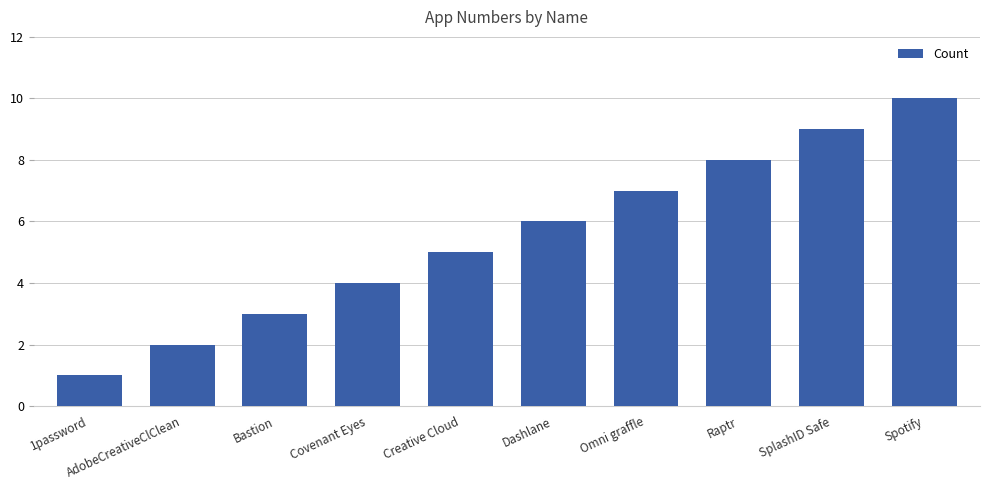

Reading right to left, list all the values displayed in this chart.

10	9	8	7	6	5	4	3	2	1